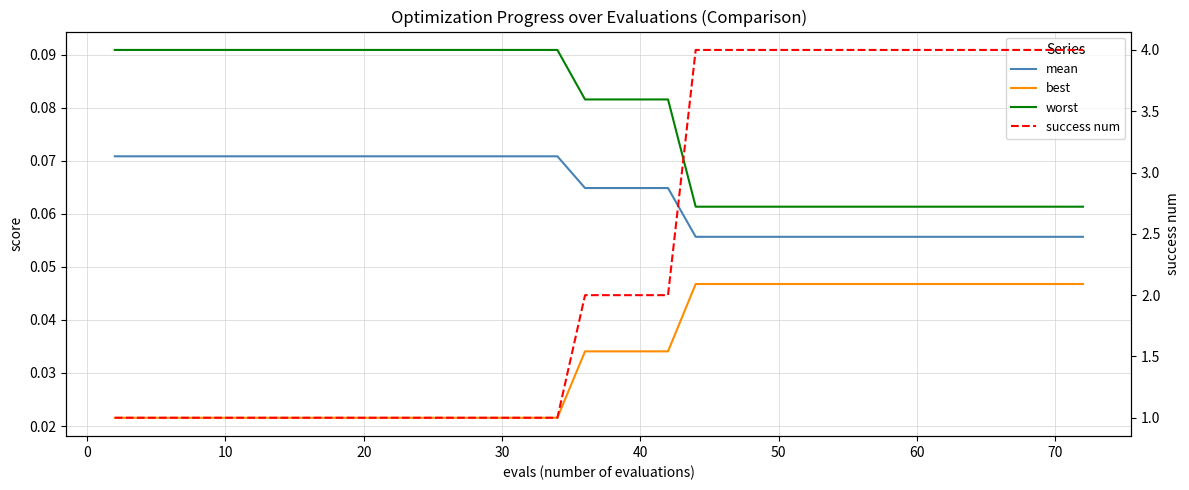

What is the average value of the worst series?

0.1